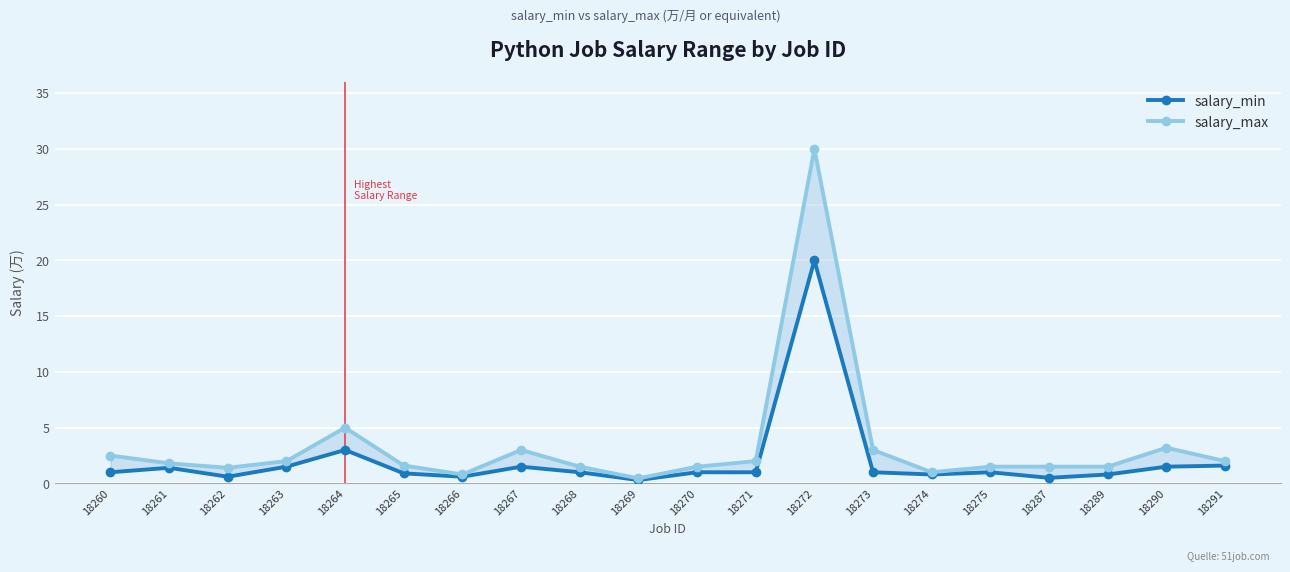

True or false: salary_min has a value of 0.8 at 18289.

True